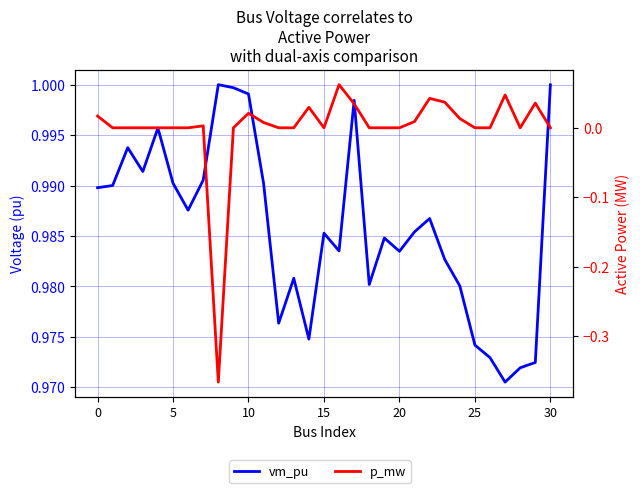

What are all the series names shown in the legend?

vm_pu, p_mw